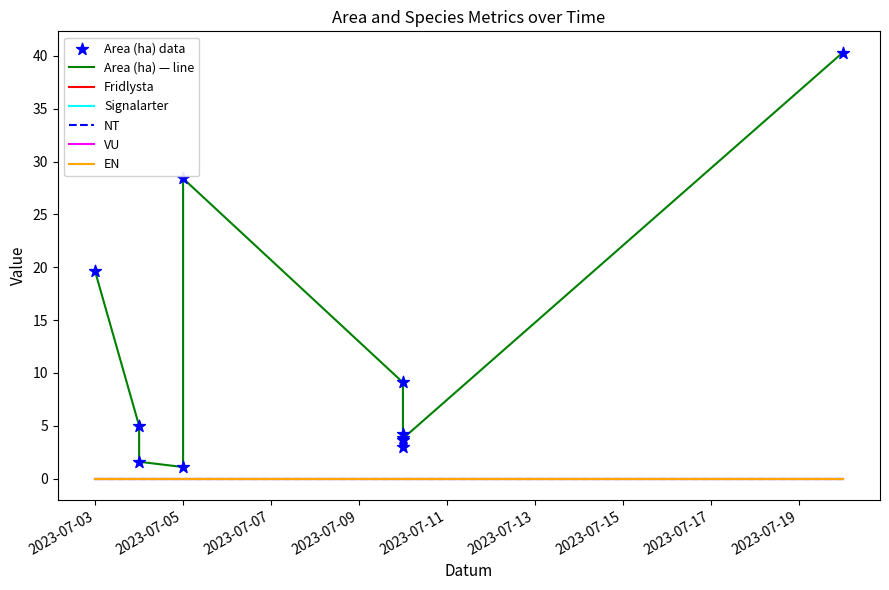

What are all the series names shown in the legend?

Area (ha), Fridlysta, Signalarter, NT, VU, EN